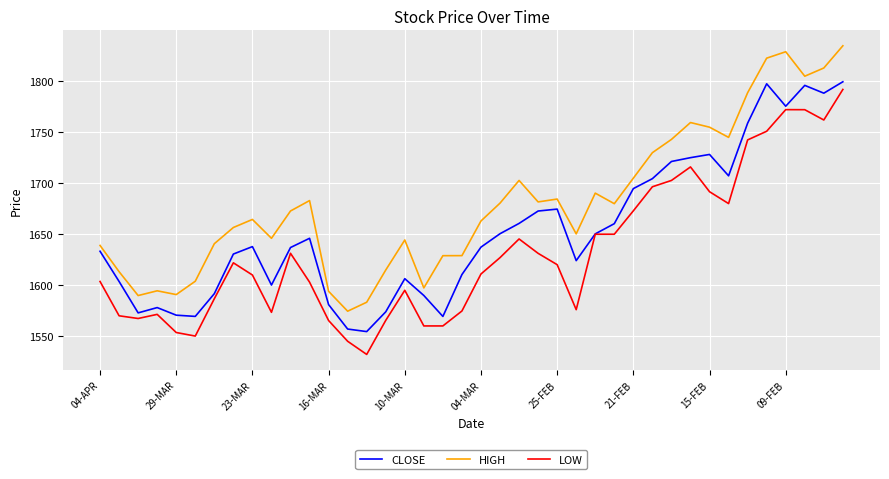

Which series has the largest total across all categories?

HIGH